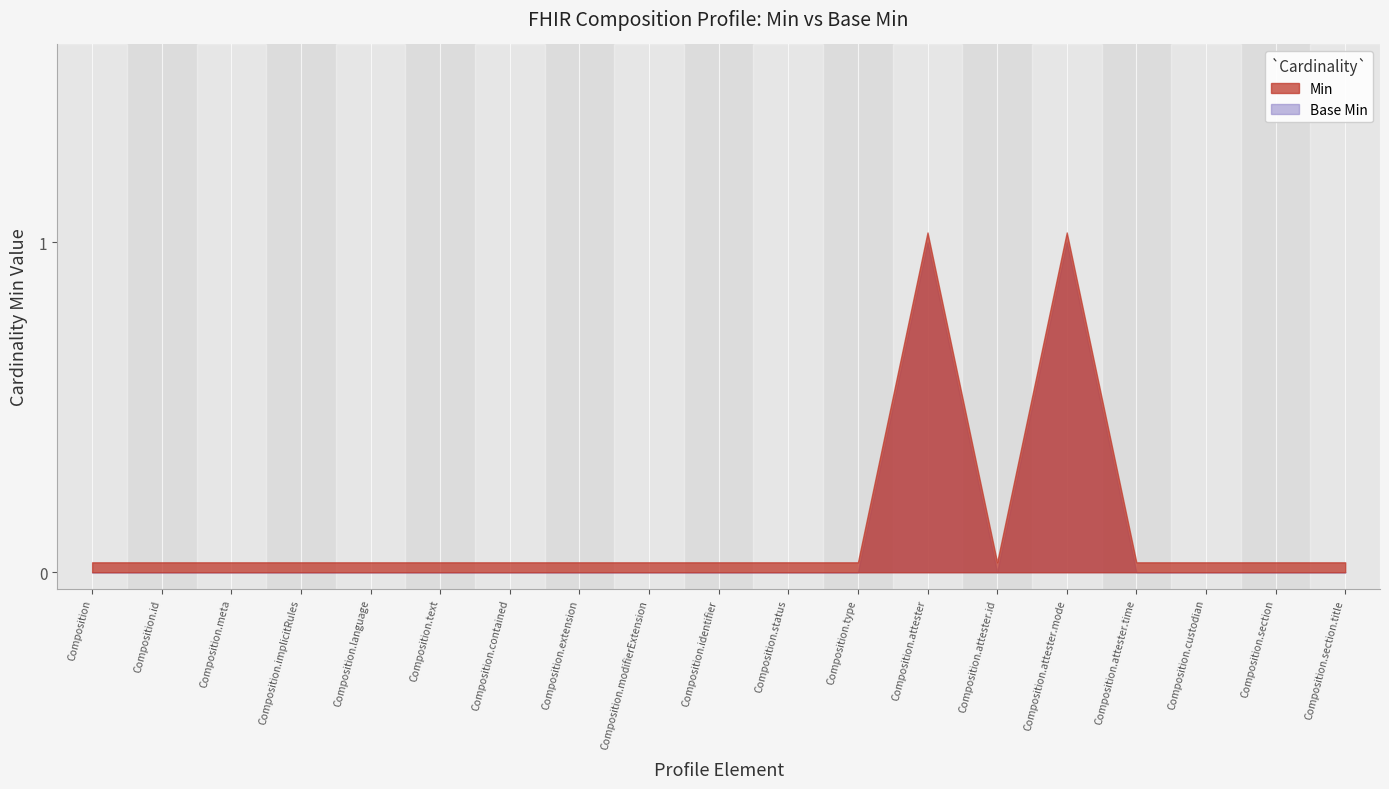

List the labels in order of Min value, largest first.

Composition.attester, Composition.attester.mode, Composition, Composition.id, Composition.meta, Composition.implicitRules, Composition.language, Composition.text, Composition.contained, Composition.extension, Composition.modifierExtension, Composition.identifier, Composition.status, Composition.type, Composition.attester.id, Composition.attester.time, Composition.custodian, Composition.section, Composition.section.title